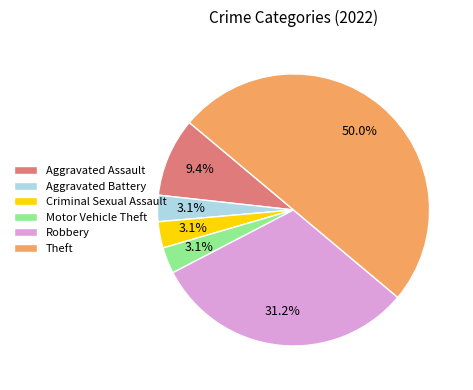

How many segments does this pie chart have?

6